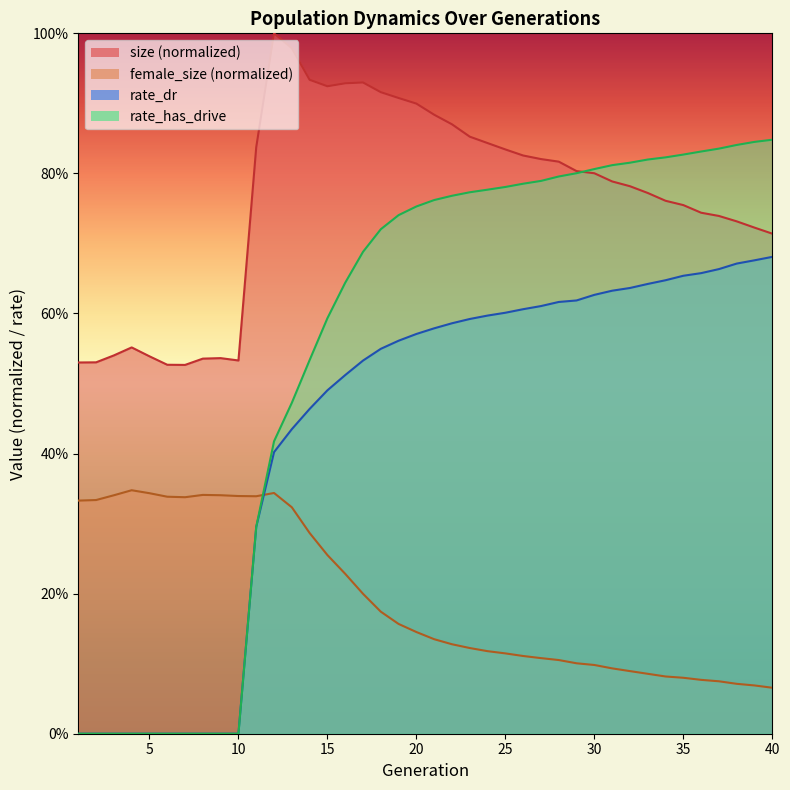

What is the difference between the maximum and minimum values in the rate_dr series?

0.7